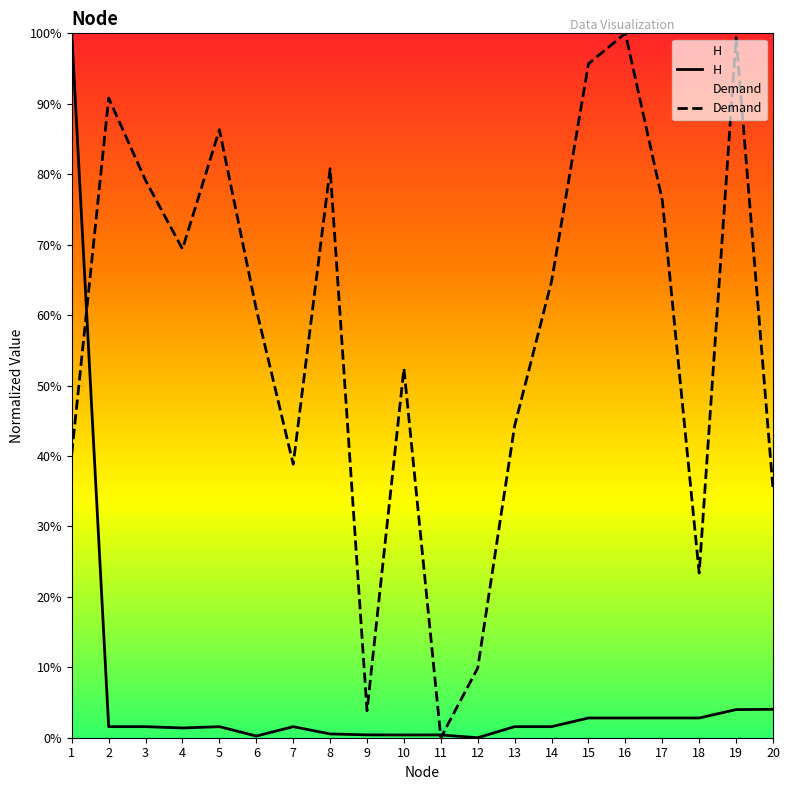

Which series changed the most between 5 and 10?

Demand